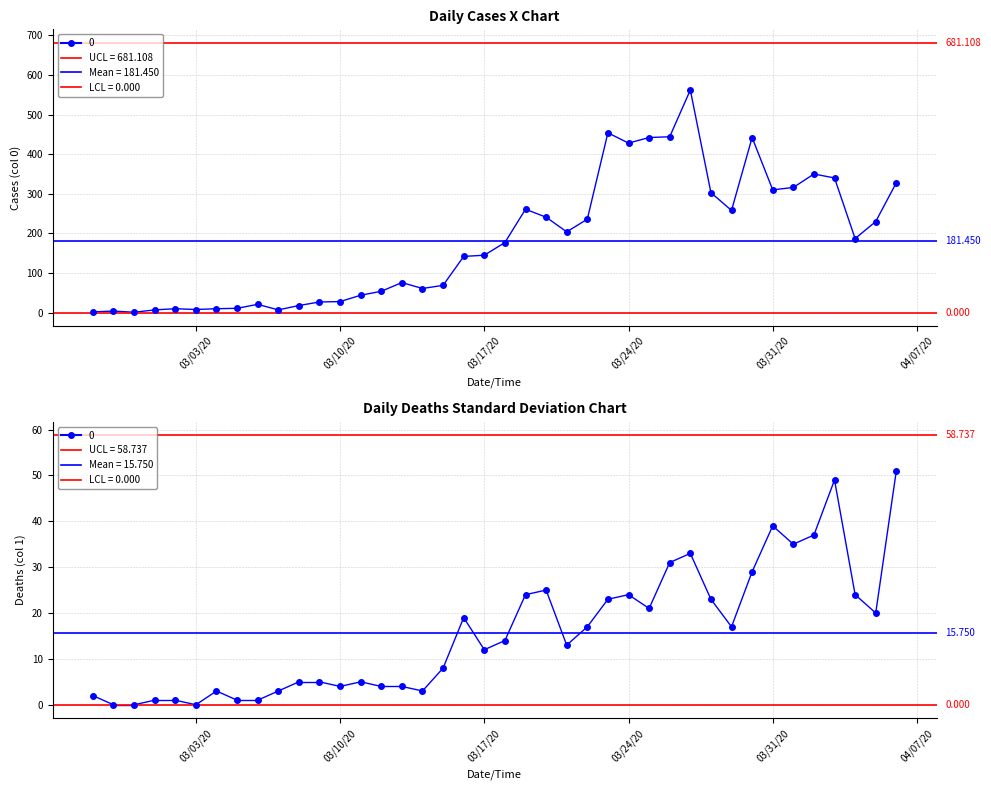

True or false: 1 has more than 2 points higher than both neighbors.

True